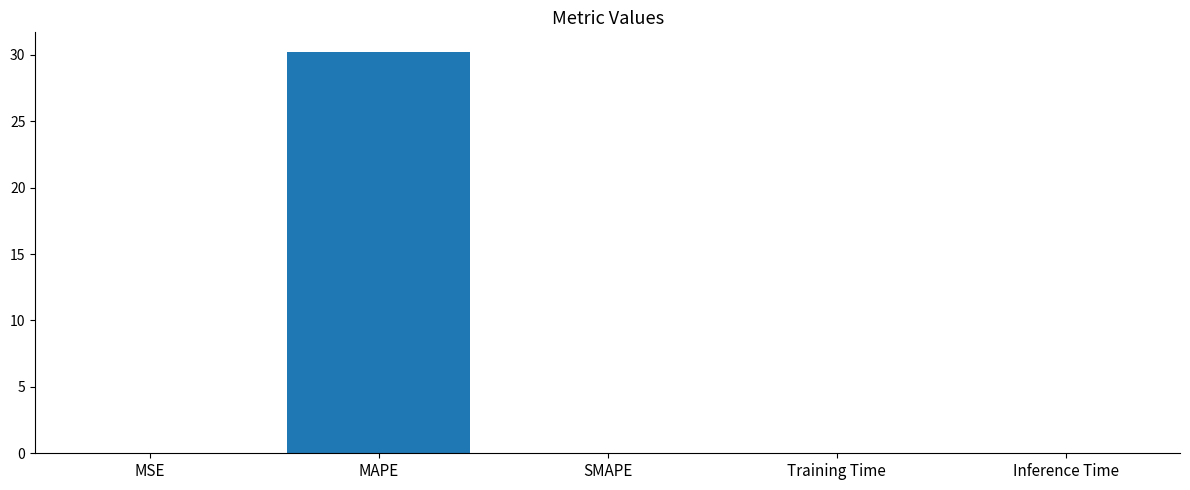

The chart shows a value of 20.2 at MAPE. True or false?

False